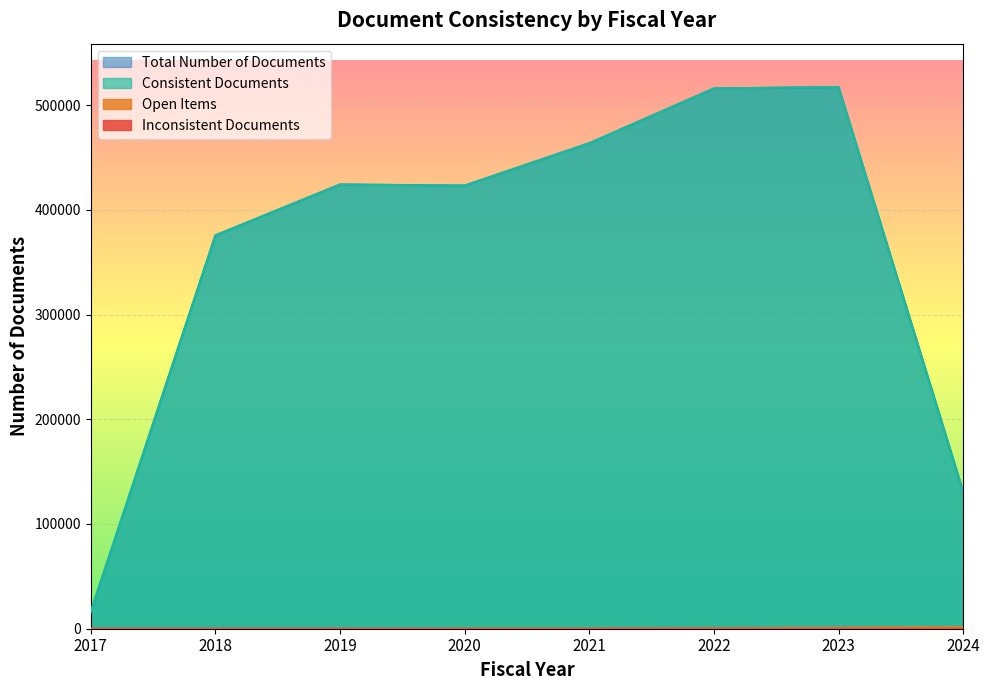

Reading left to right, what are all the values shown in this chart?

Total Number of Documents: 2017=16111	2018=375590	2019=424152	2020=423104	2021=463573	2022=515847	2023=517254	2024=130708
Consistent Documents: 2017=16111	2018=375590	2019=424152	2020=423100	2021=463573	2022=515847	2023=517254	2024=130708
Open Items: 2017=0	2018=0	2019=2	2020=42	2021=48	2022=406	2023=987	2024=1640
Inconsistent Documents: 2017=0	2018=0	2019=0	2020=4	2021=0	2022=0	2023=0	2024=0